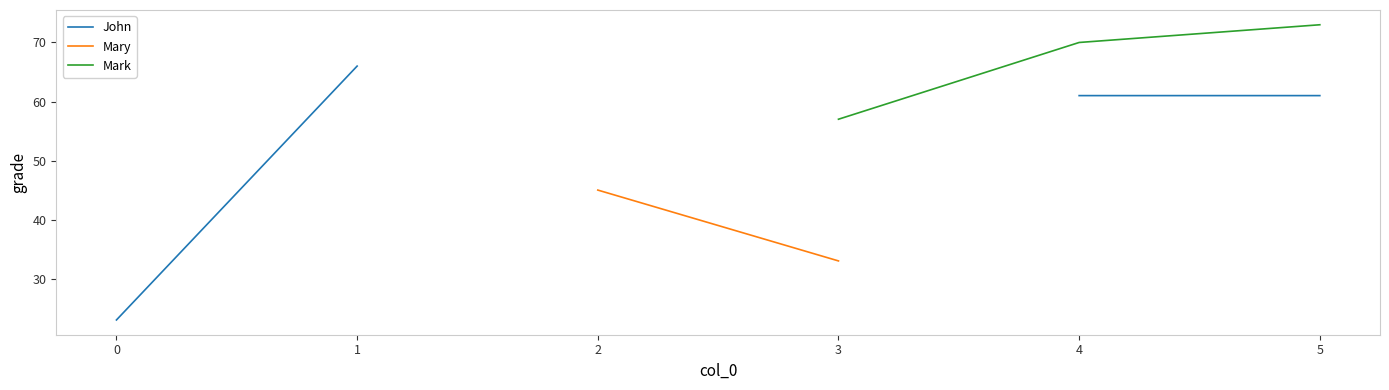

What are all the series names shown in the legend?

John, Mary, Mark